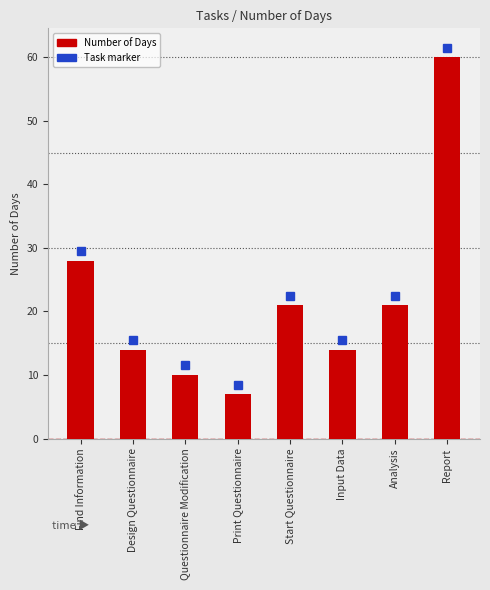

What position from the left is Start Questionnaire?

5